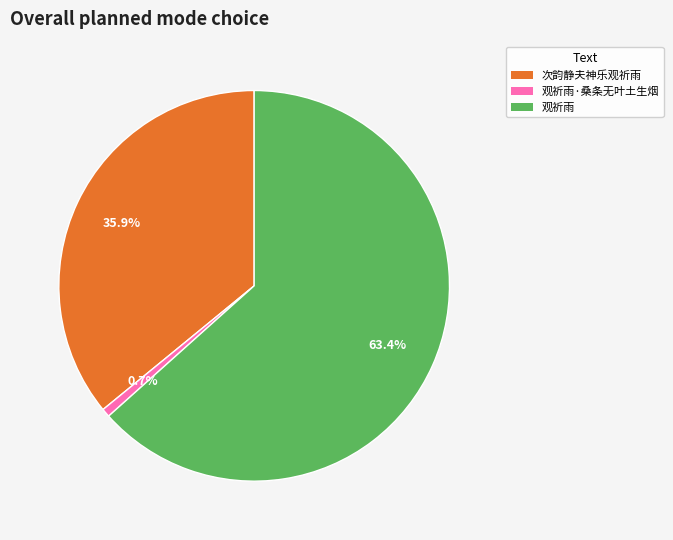

Is there a majority slice in this chart?

Yes